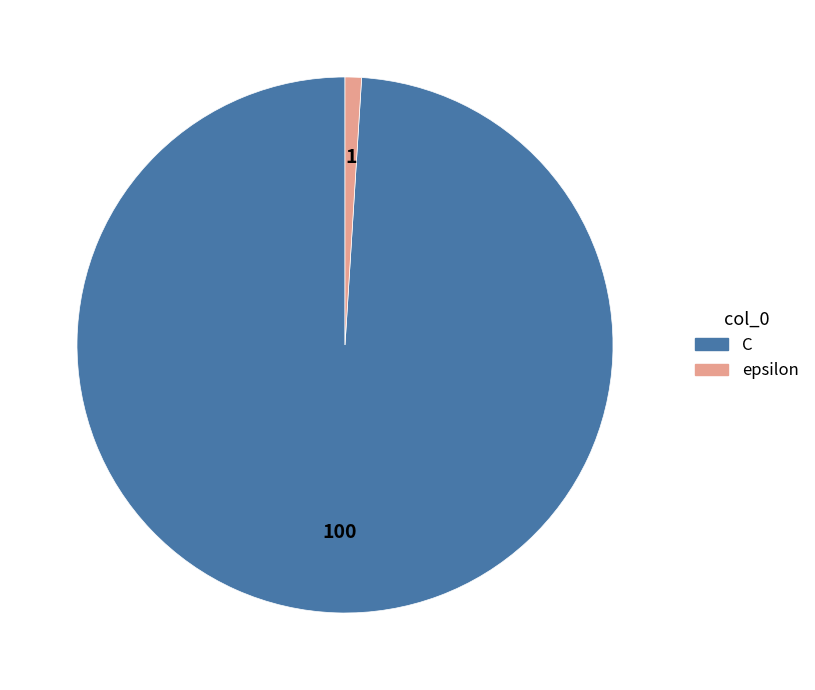

What is the largest slice in the pie chart?

C